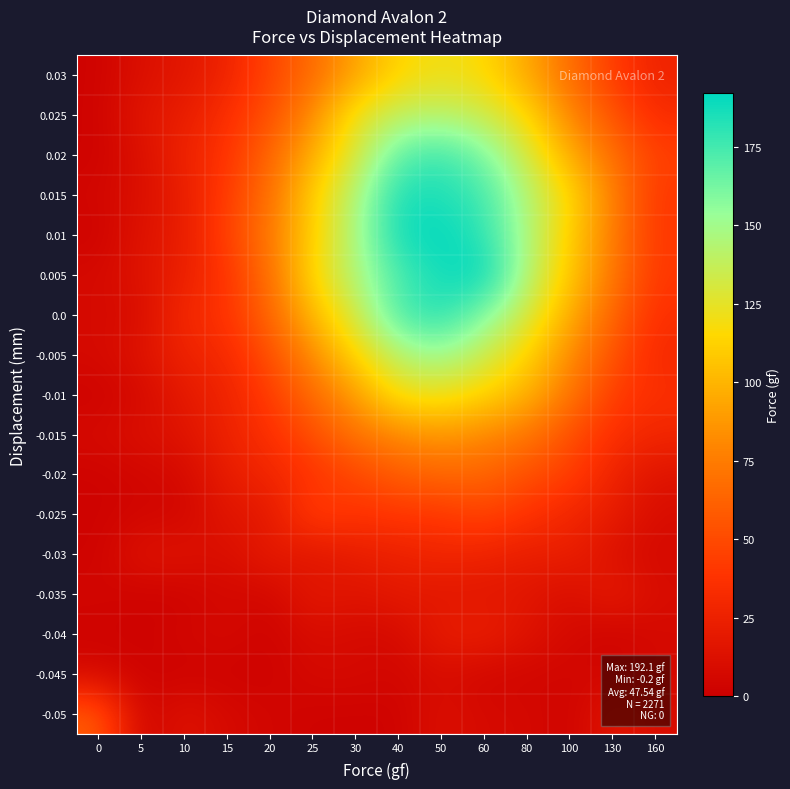

At 10, list the series in order from smallest to largest.

-0.045, -0.035, -0.04, -0.025, -0.02, -0.05, -0.03, -0.015, 0.03, -0.01, 0.01, 0.015, 0.025, 0.005, -0.005, 0.02, 0.0